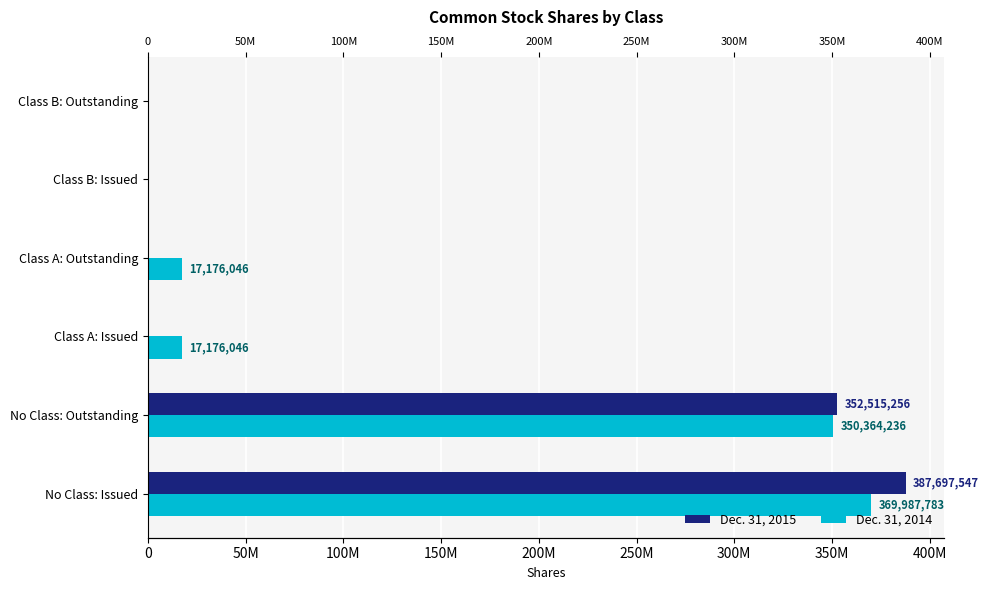

Is it true that Dec. 31, 2014 equals 0 at 250M?

True